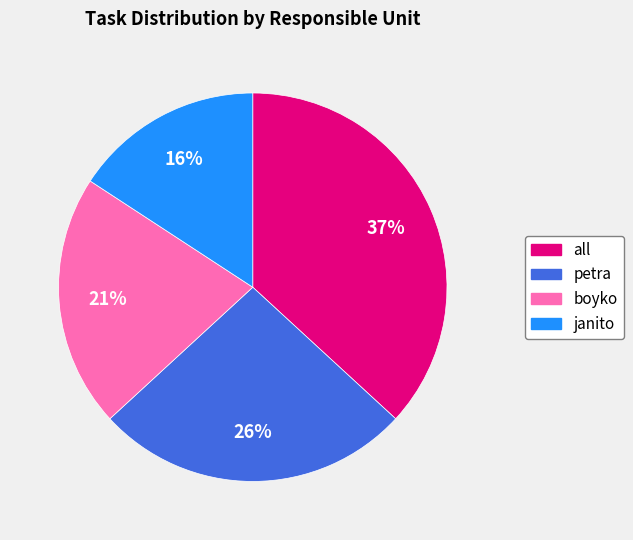

To the nearest percent, what percentage of the pie is all?

37%